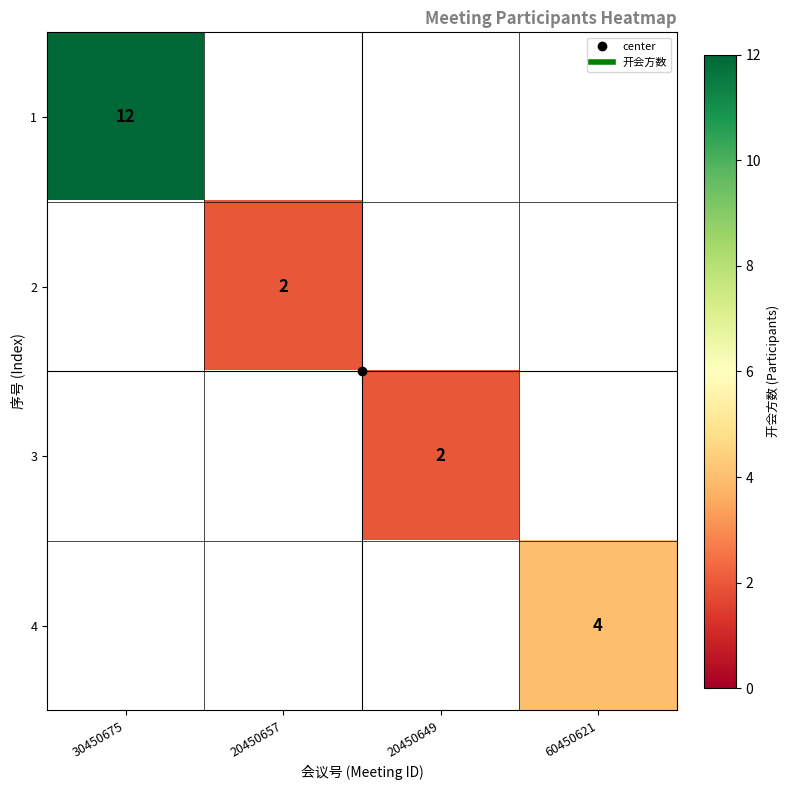

At how many categories does at least one series exceed 4?

1